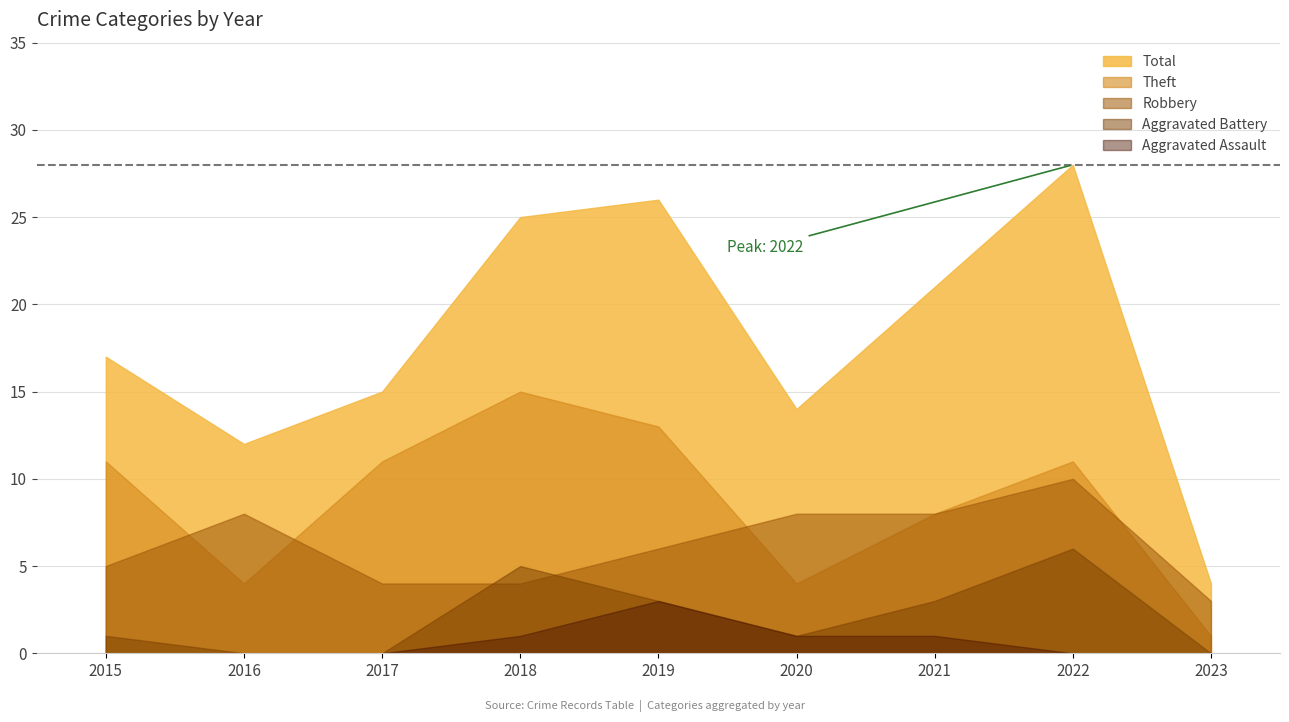

At 2020, list the series in order from largest to smallest.

Total, Robbery, Theft, Aggravated Battery, Aggravated Assault